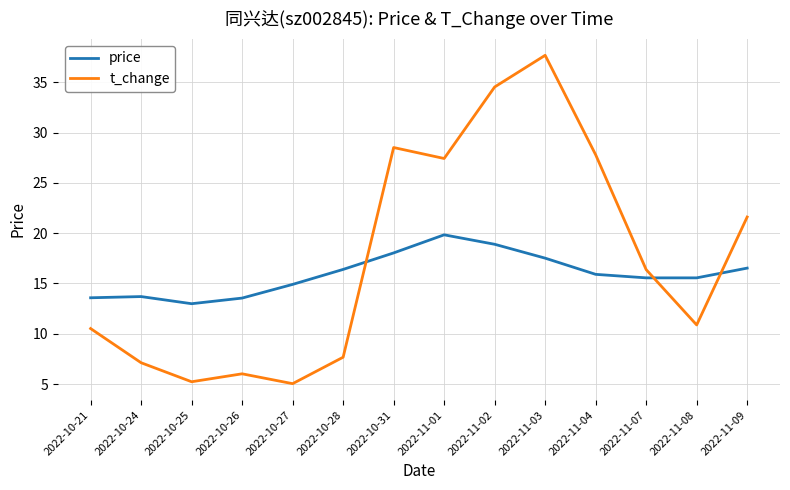

The value of price at 2022-11-07 is 15.6. True or false?

True